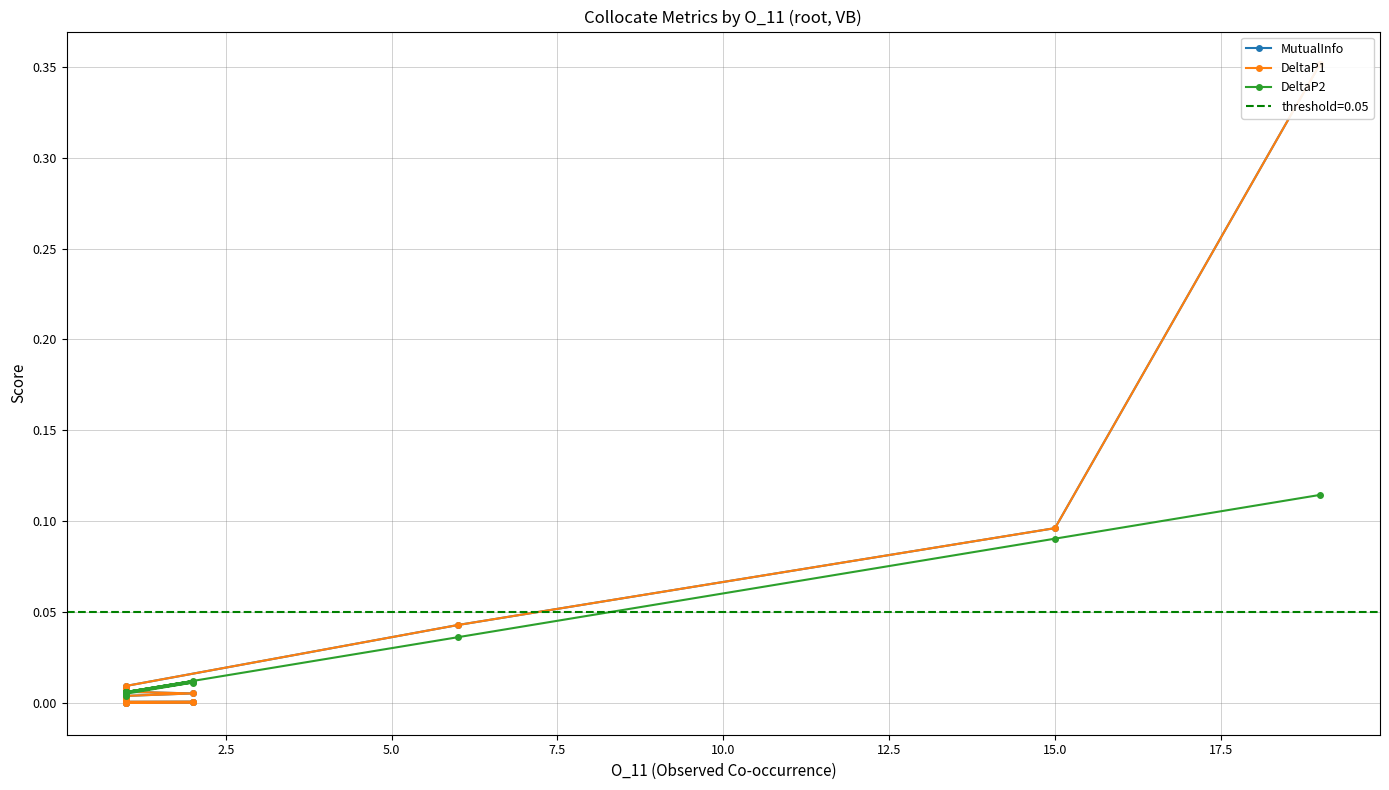

What is the highest value of the MutualInfo series?

0.4